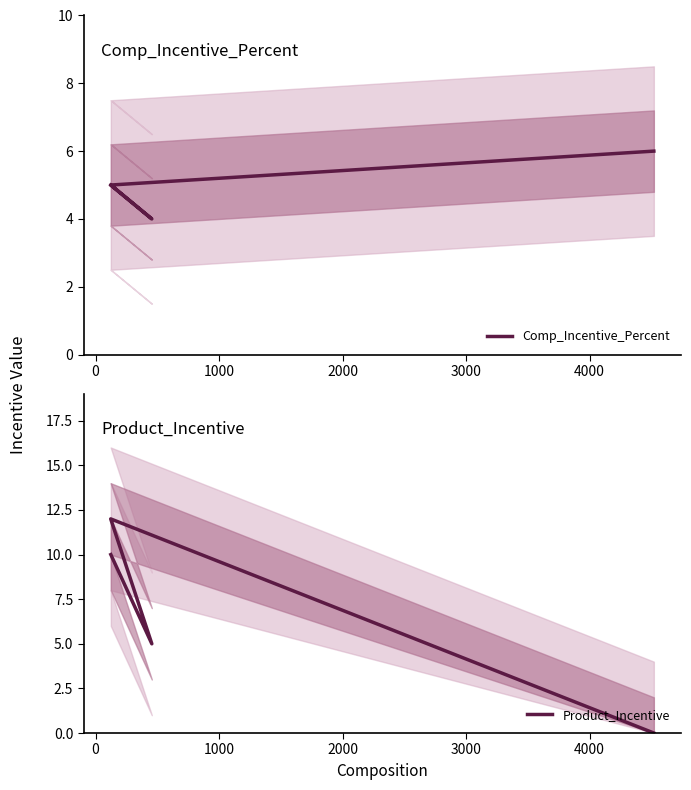

What is the average value of the Product_Incentive series?

7